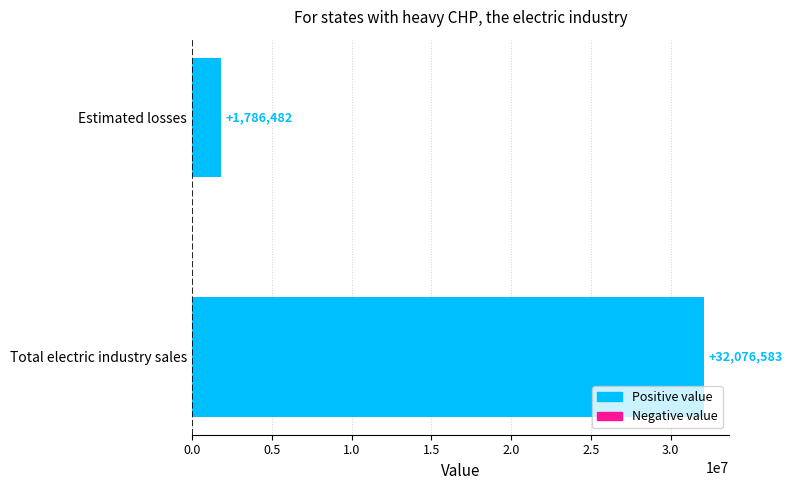

Rank the categories by value from highest to lowest.

Total electric industry sales, Estimated losses